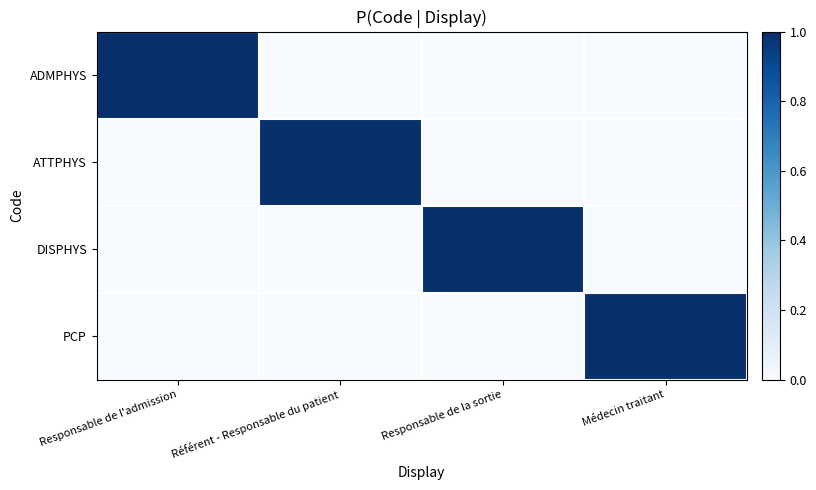

At which category is the sum across all series the highest?

Responsable de l'admission